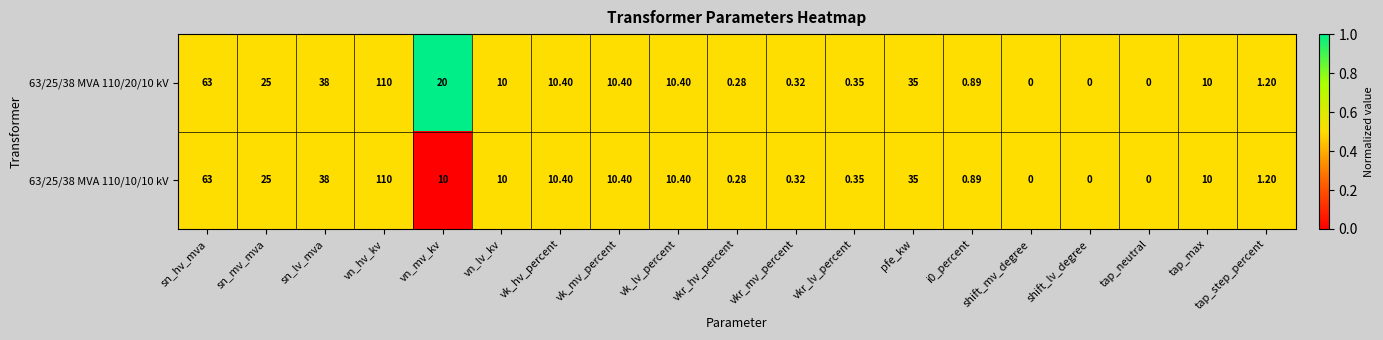

At which category is the sum across all series the highest?

vn_hv_kv